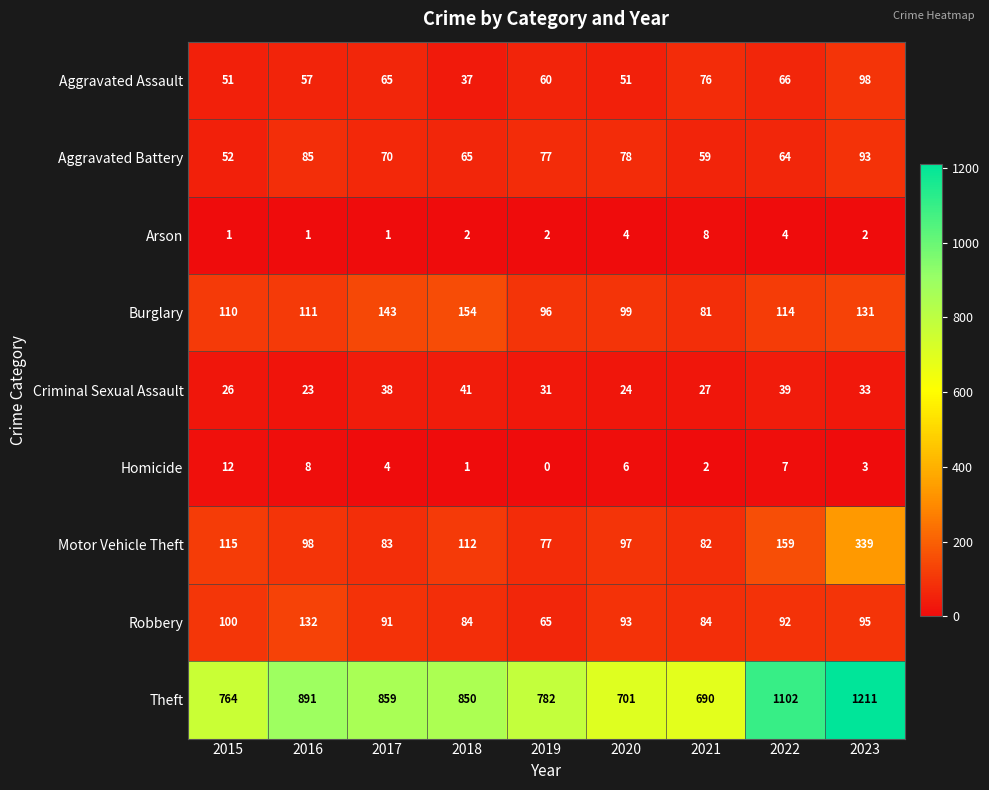

What is the spread (max minus min) of values at 2019?

782